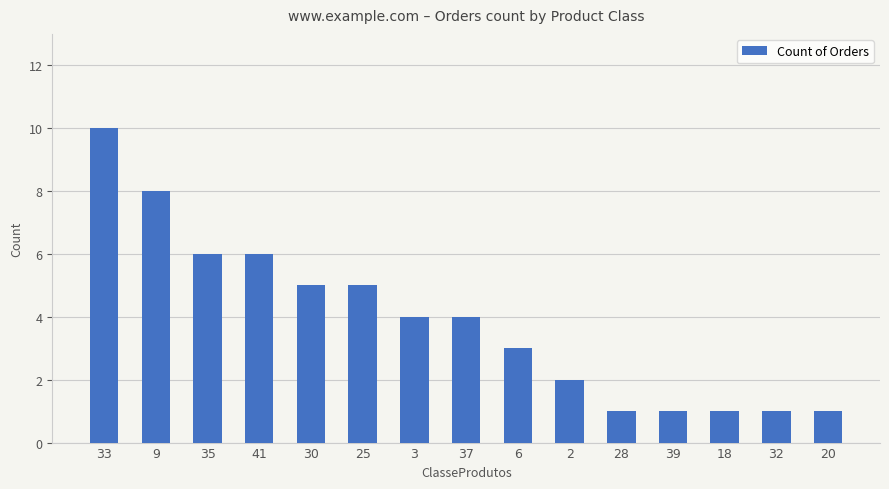

Where does the data first go above 4?

33